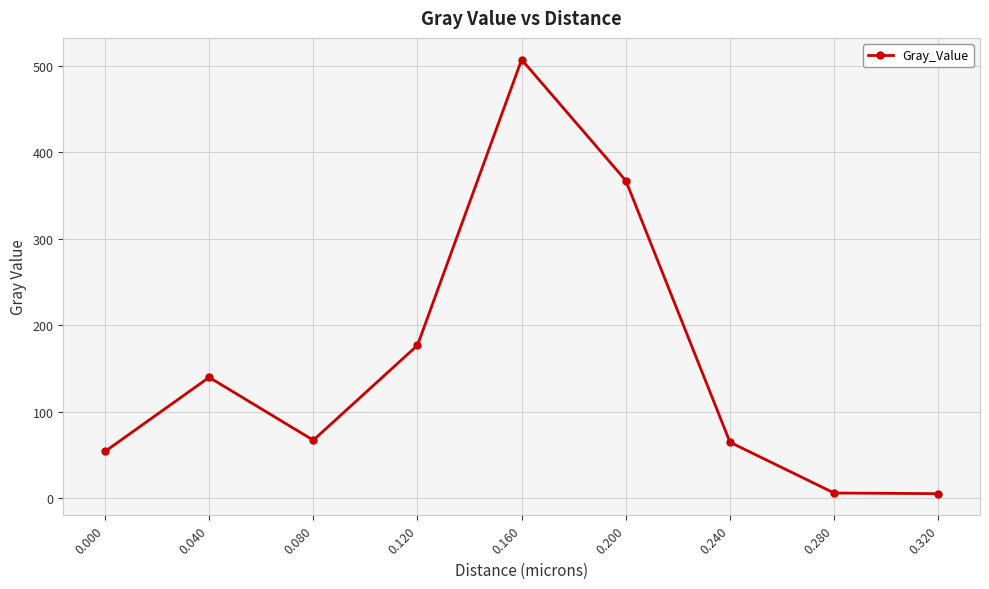

True or false: there are more than 0 points higher than both neighbors.

True